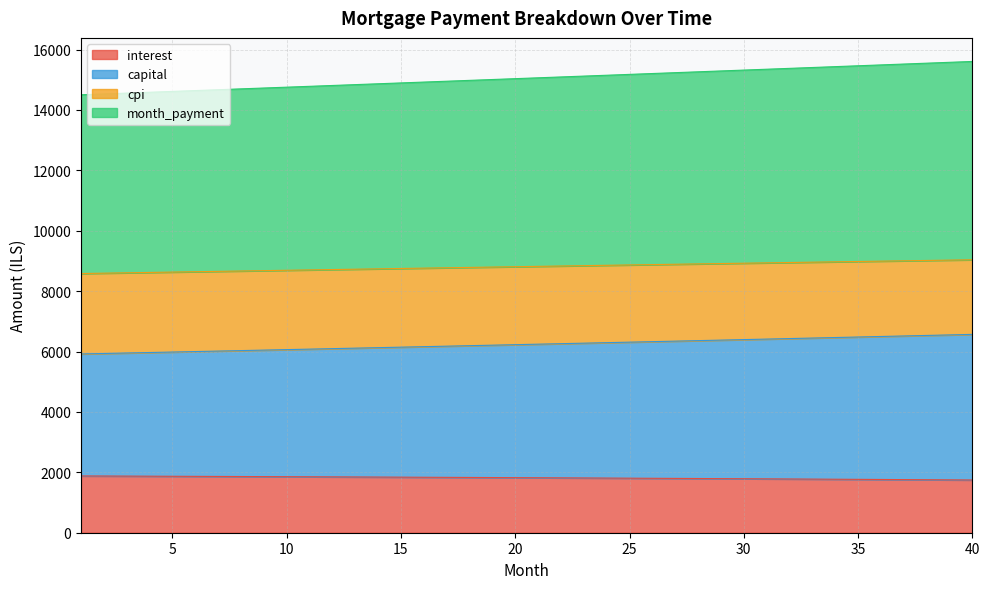

True or false: capital and interest cross at least once.

False